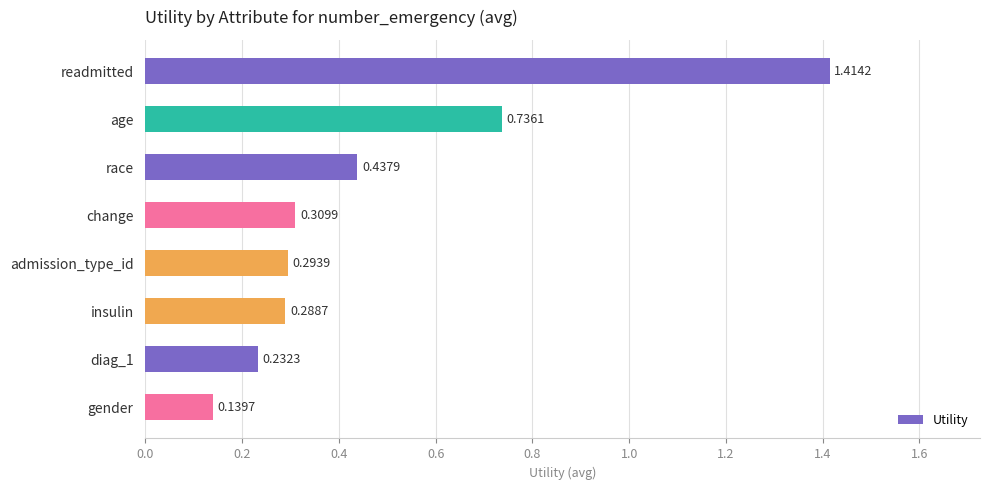

How many categories are shown in the chart?

8